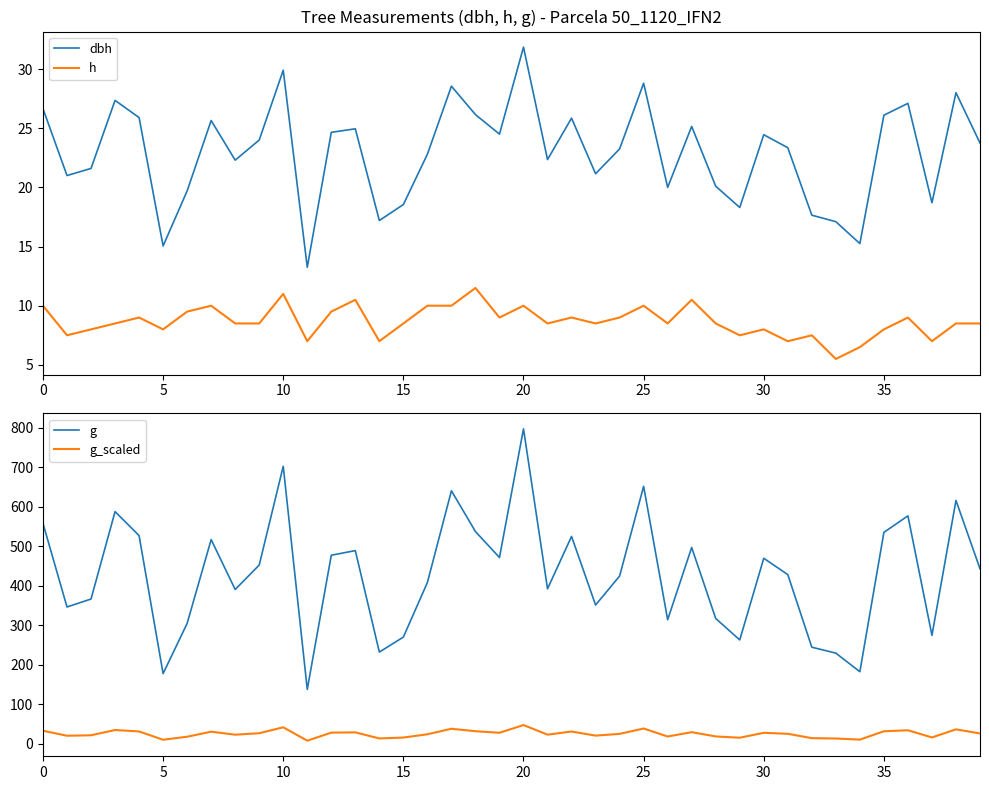

True or false: dbh and h intersect in this chart.

False